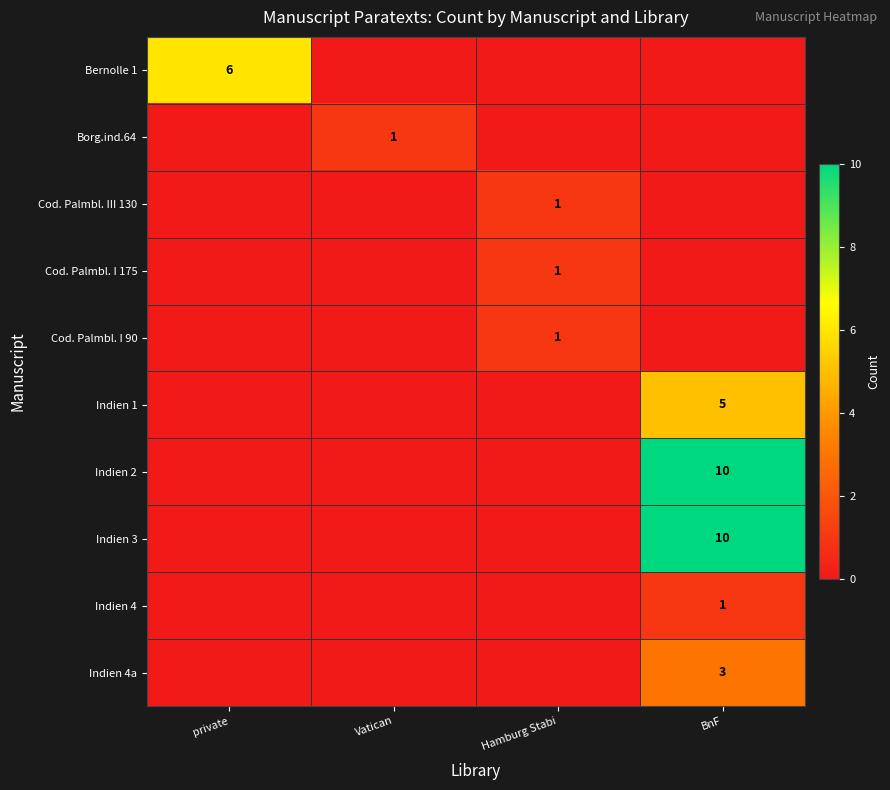

Between BnF and Hamburg Stabi, which is larger?

BnF